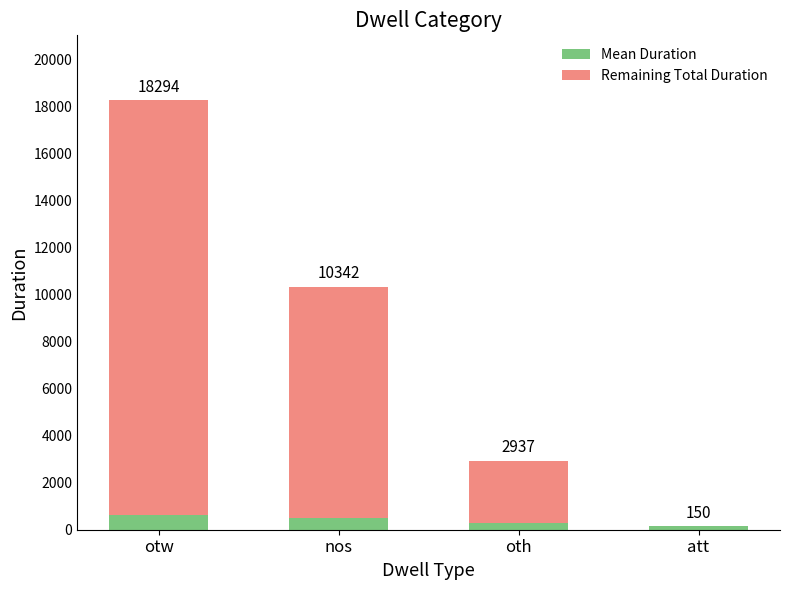

Are the bars grouped side by side (vs. stacked)?

No